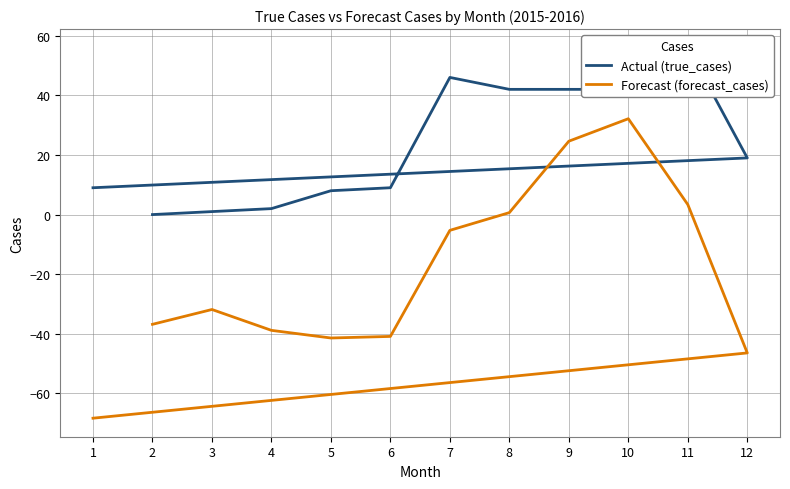

How many values in Forecast (forecast_cases) are above zero?

4